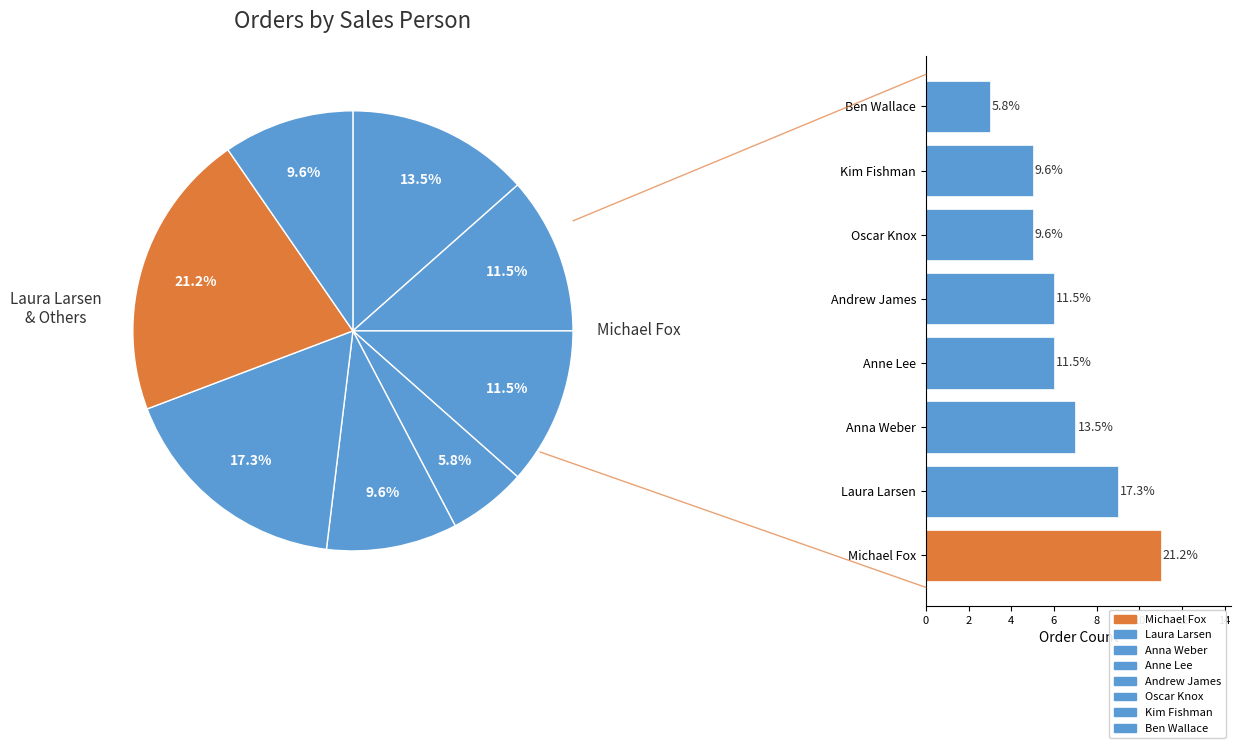

Rank the categories by value from highest to lowest.

Michael Fox, Laura Larsen, Anna Weber, Andrew James, Anne Lee, Kim Fishman, Oscar Knox, Ben Wallace